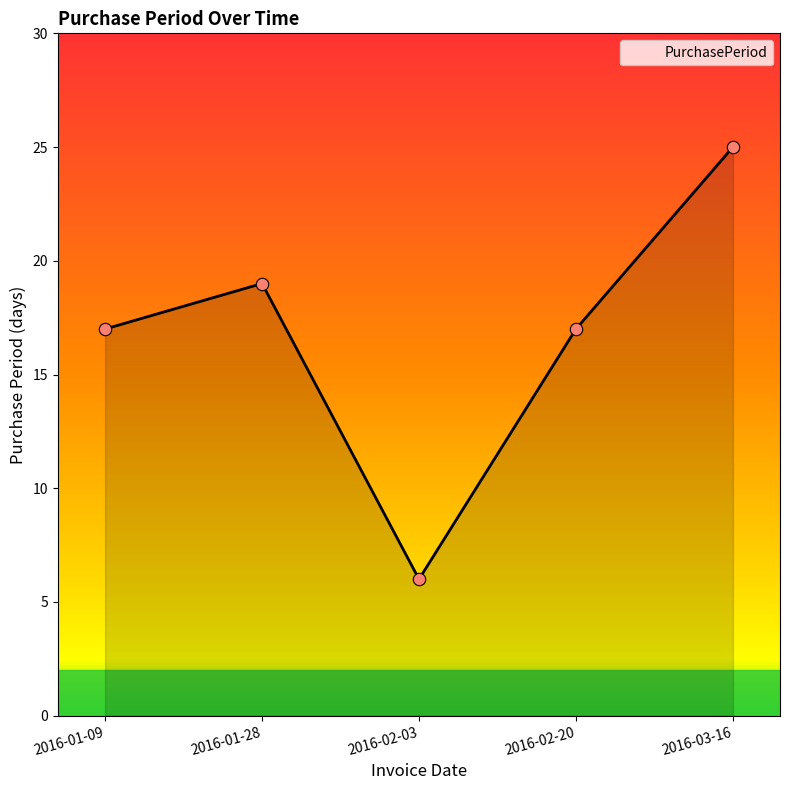

What is the change in value from 2016-02-03 to 2016-02-20?

+11